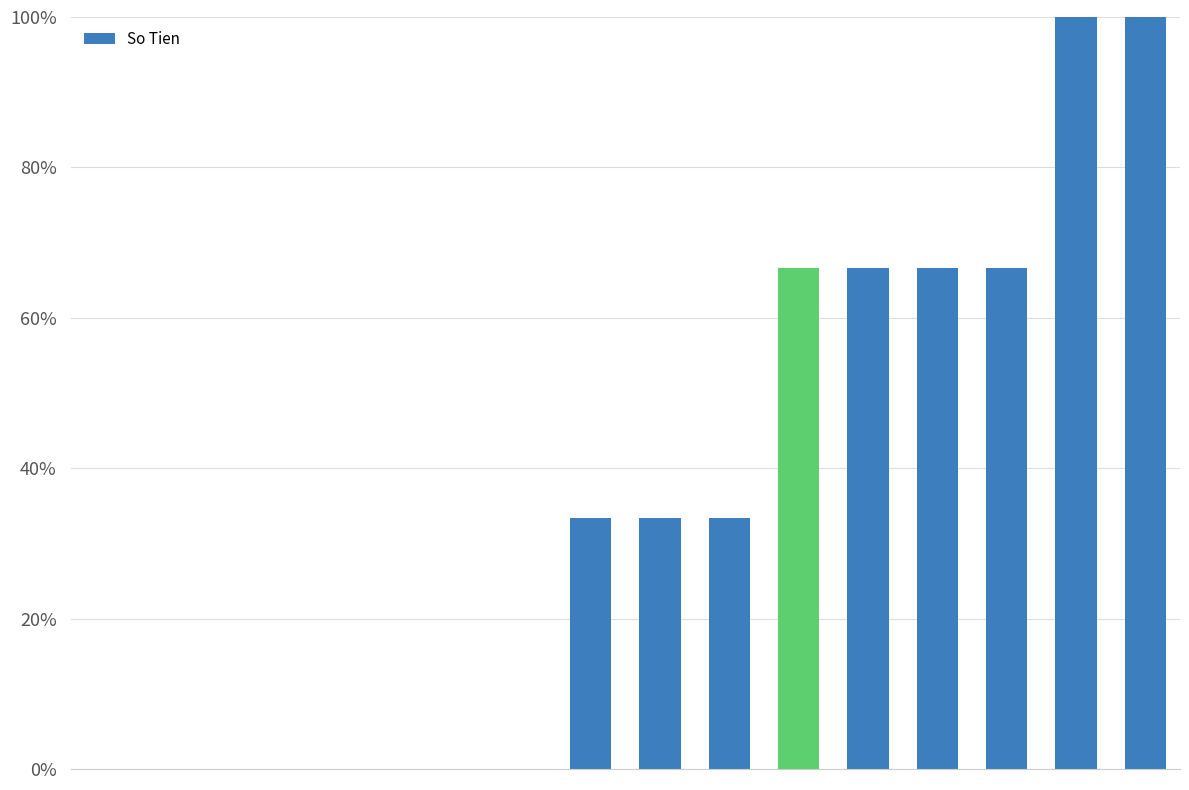

List the labels in order of value, largest first.

14, 15, 10, 11, 12, 13, 7, 8, 9, 0, 1, 2, 3, 4, 5, 6